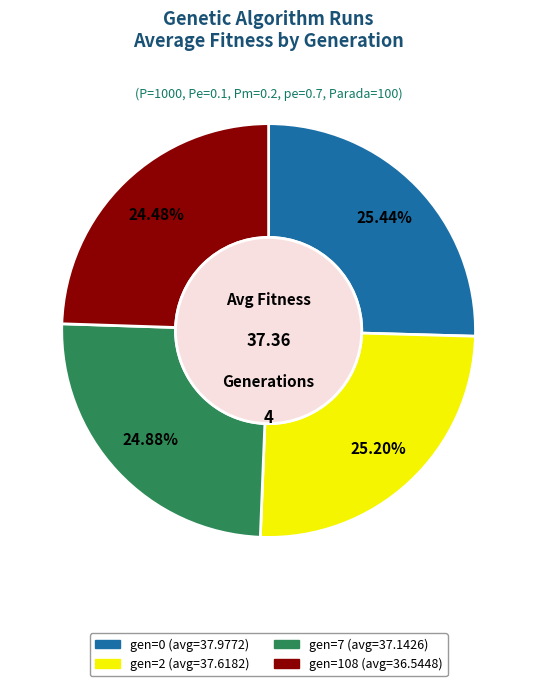

Do gen=7 and gen=108 together represent more than half of the pie?

No